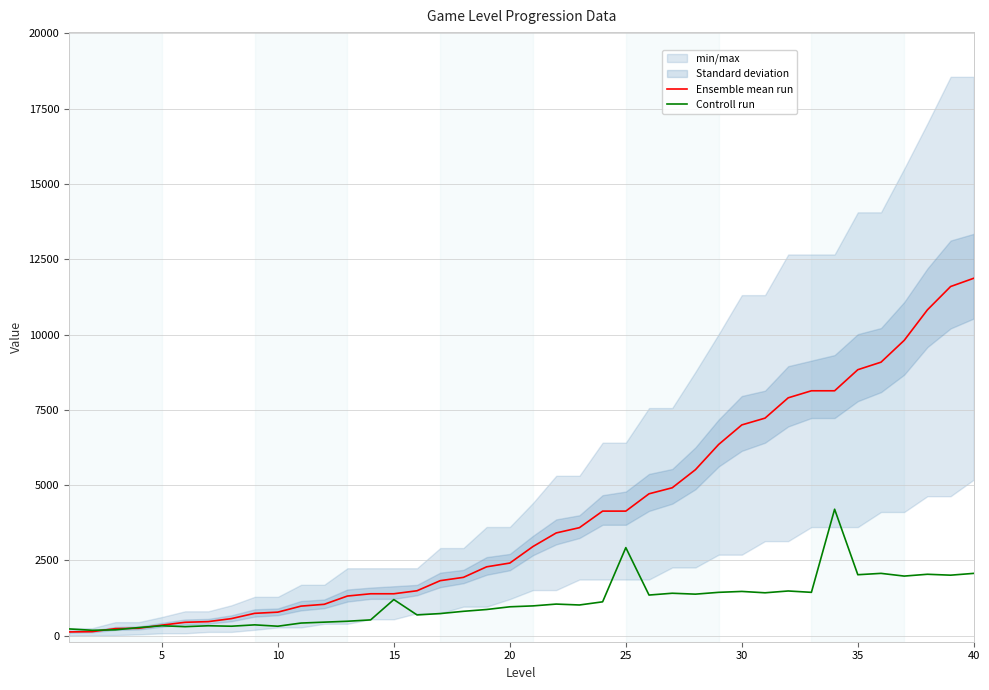

What is the maximum value for Ensemble mean run?

11871.0